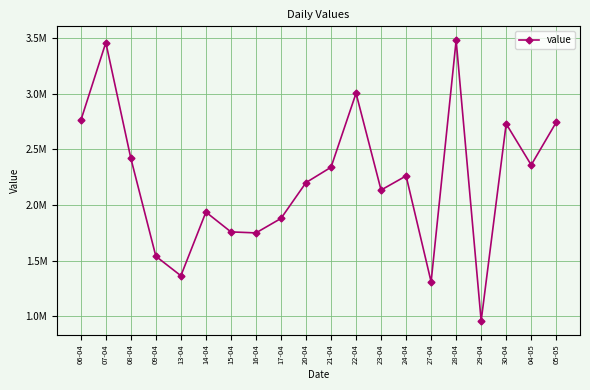

What is the change in value from 24-04 to 30-04?

+468000